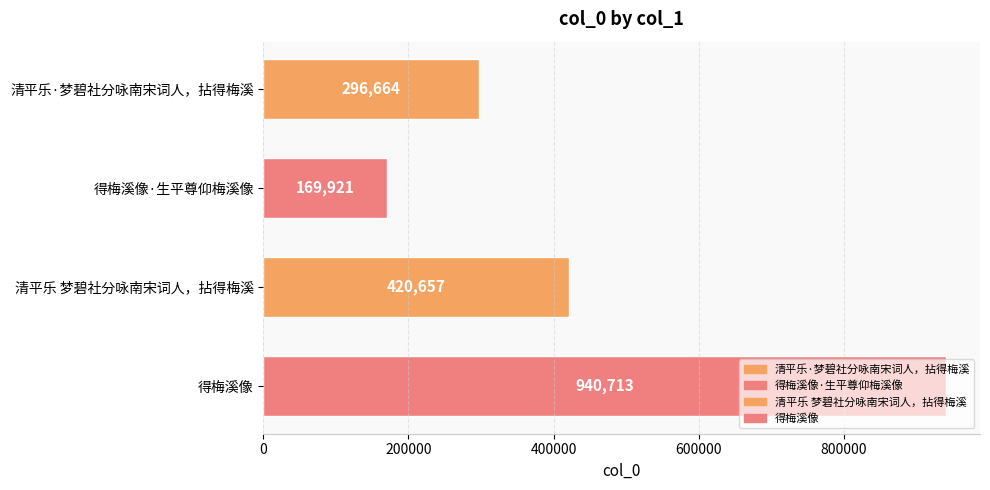

True or false: the data shows 169921 at 得梅溪像·生平尊仰梅溪像.

True